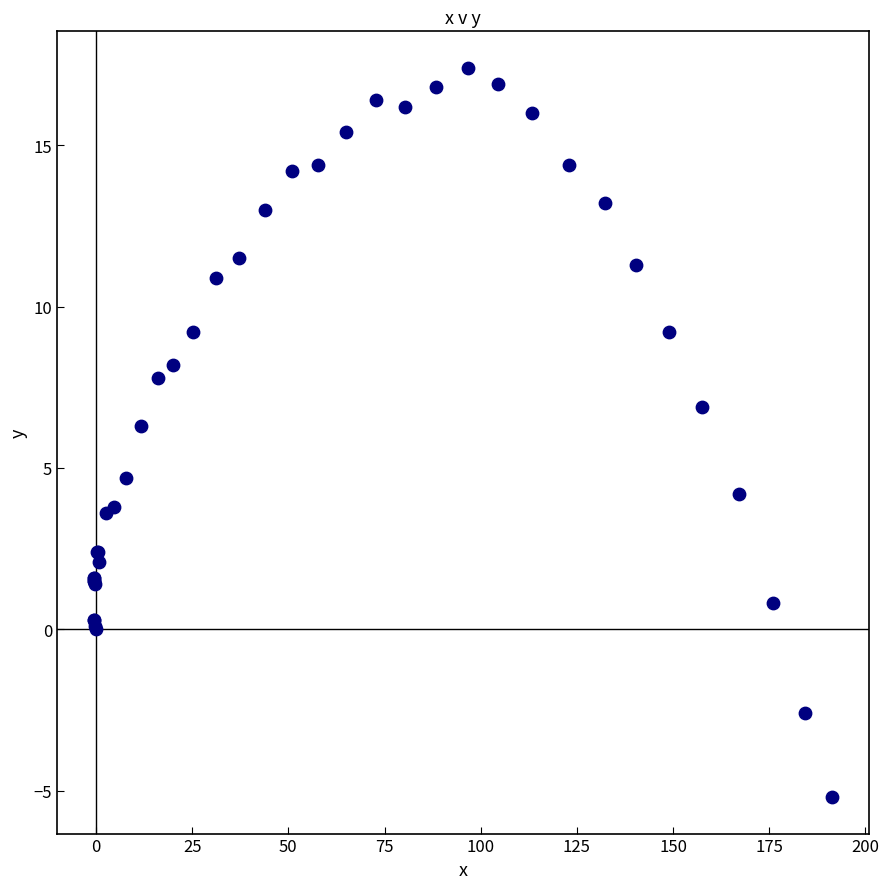

What Y value in the scatter plot is closest to 6?

6.3